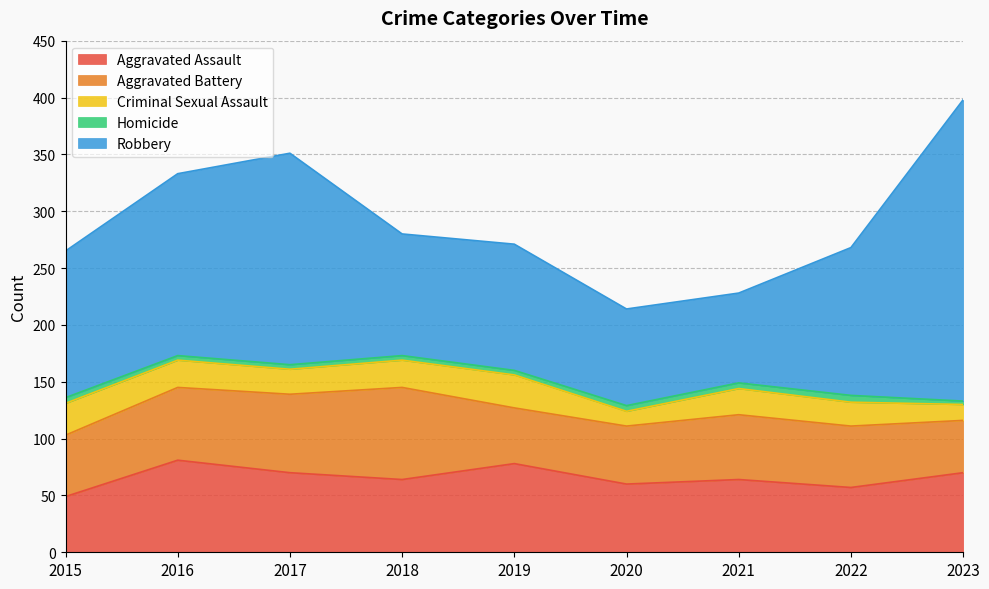

What is the spread (max minus min) of values at 2018?

103